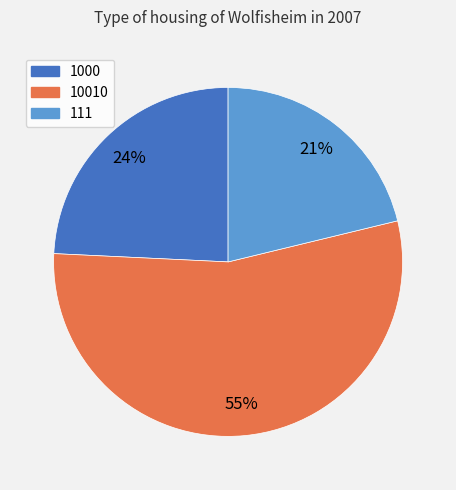

Is the sum of 111 and 1000 greater than half?

No